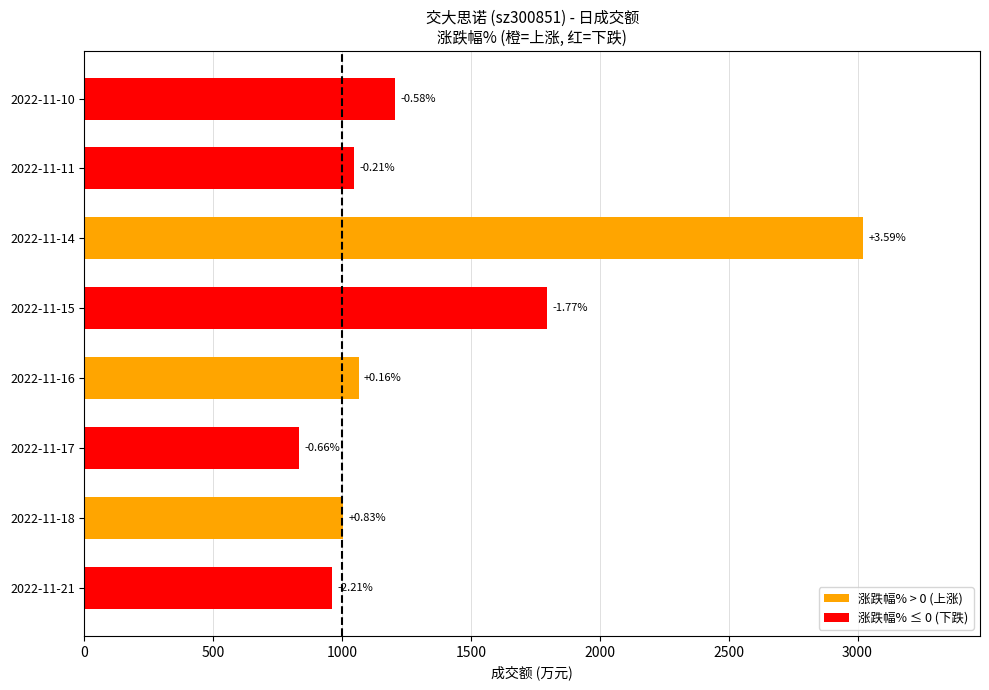

Are the bars horizontal?

Yes